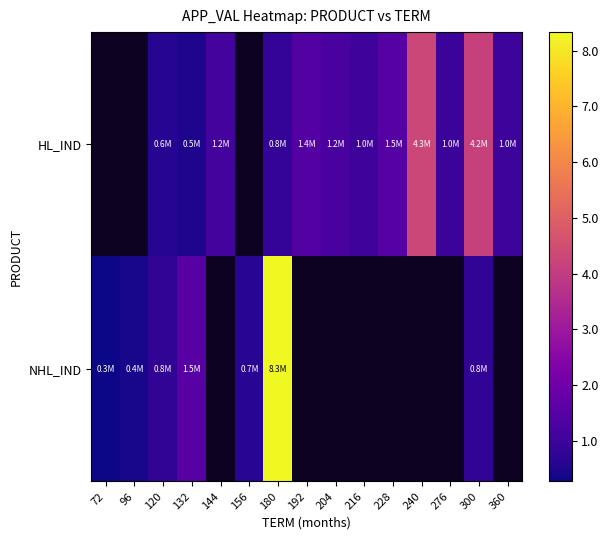

What is the smallest value displayed?

275080.0